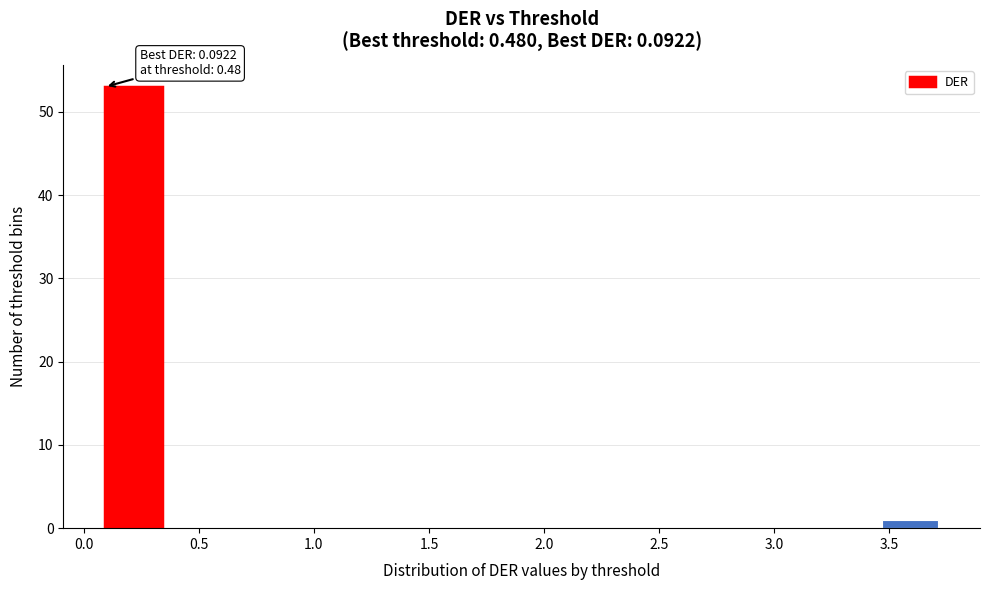

Over which range of the x-axis is the bar tallest?

0.10 to 0.35